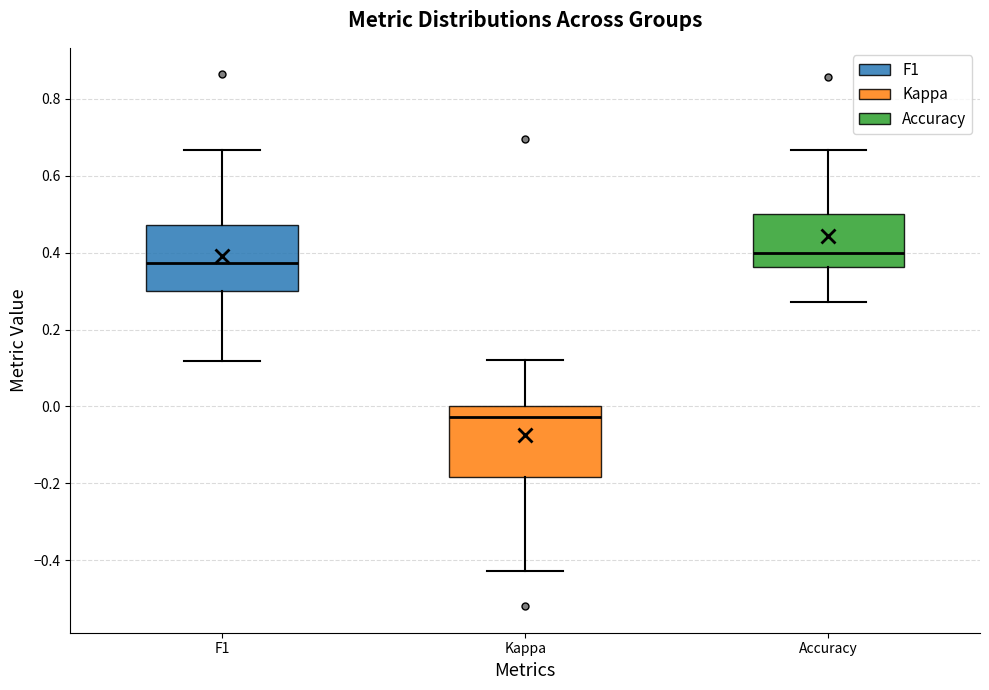

Reading left to right, read every box against the y-axis: the position of its median line, the range the box covers, and the ends of its whiskers. The values are not printed on the chart, so give them approximately, as read against the axis.

F1: median 0.38, box 0.30 to 0.48, whiskers 0.12 to 0.66
Kappa: median -0.02, box -0.18 to 0.00, whiskers -0.42 to 0.12
Accuracy: median 0.40, box 0.36 to 0.50, whiskers 0.28 to 0.66